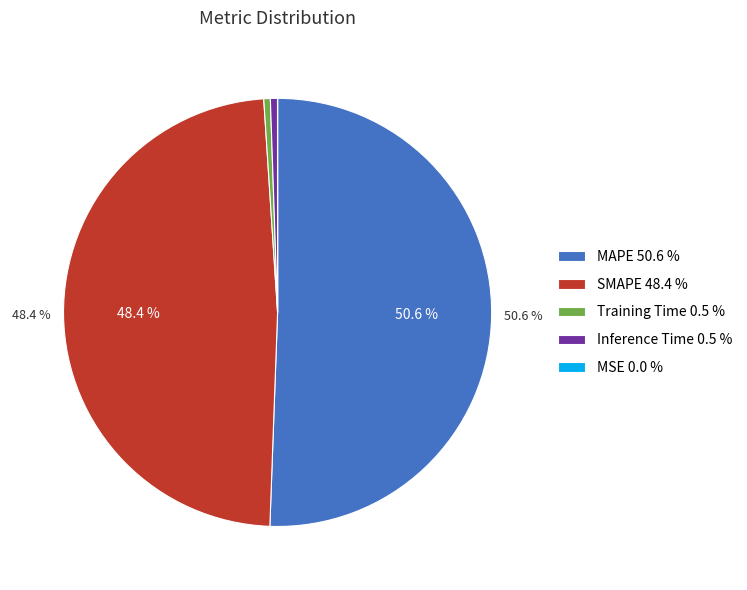

Is there a majority slice in this chart?

Yes